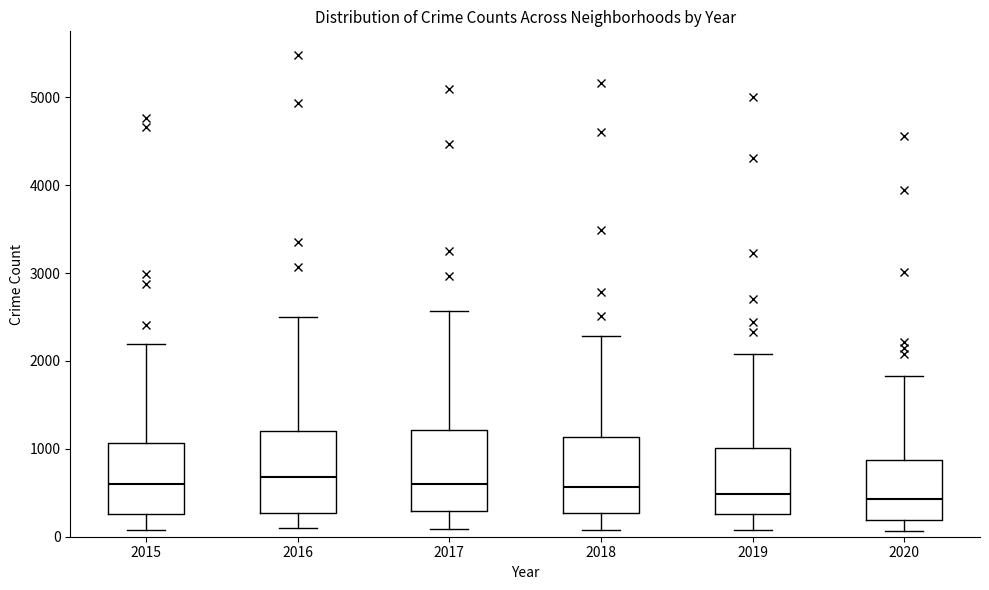

Reading left to right, transcribe this box plot: for each box, give where its median line is, the range the box spans, and where its two whiskers end, as read against the y-axis. The values are not printed on the chart, so give them approximately, as read against the axis.

2015: median 600, box 300 to 1100, whiskers 100 to 2200
2016: median 700, box 300 to 1200, whiskers 100 to 2500
2017: median 600, box 300 to 1200, whiskers 100 to 2600
2018: median 600, box 300 to 1100, whiskers 100 to 2300
2019: median 500, box 300 to 1000, whiskers 100 to 2100
2020: median 400, box 200 to 900, whiskers 100 to 1800